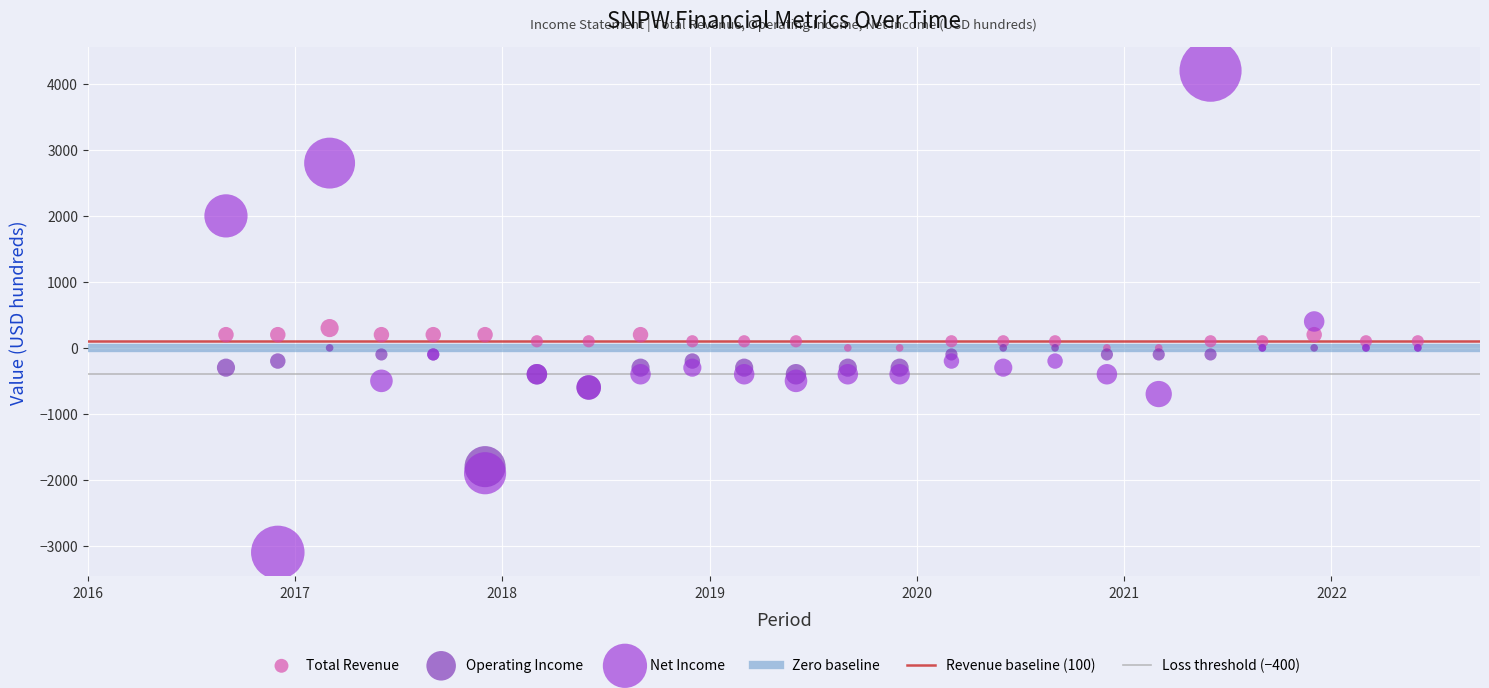

In the Net Income series, what Y value is closest to 550?

400